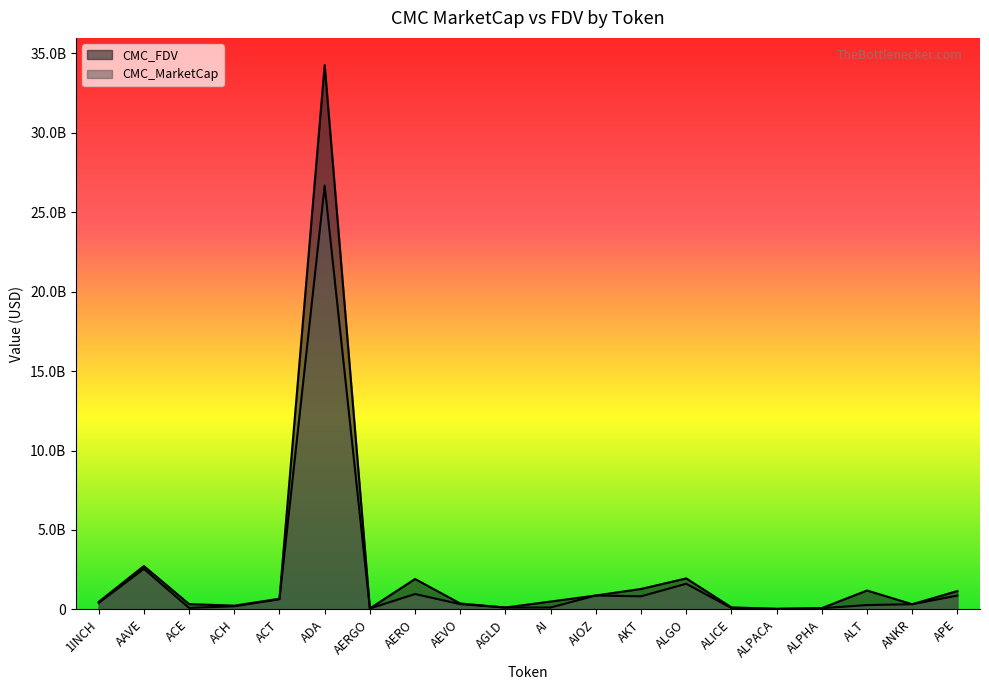

Between ACE and ALT, which series saw the biggest shift?

CMC_FDV